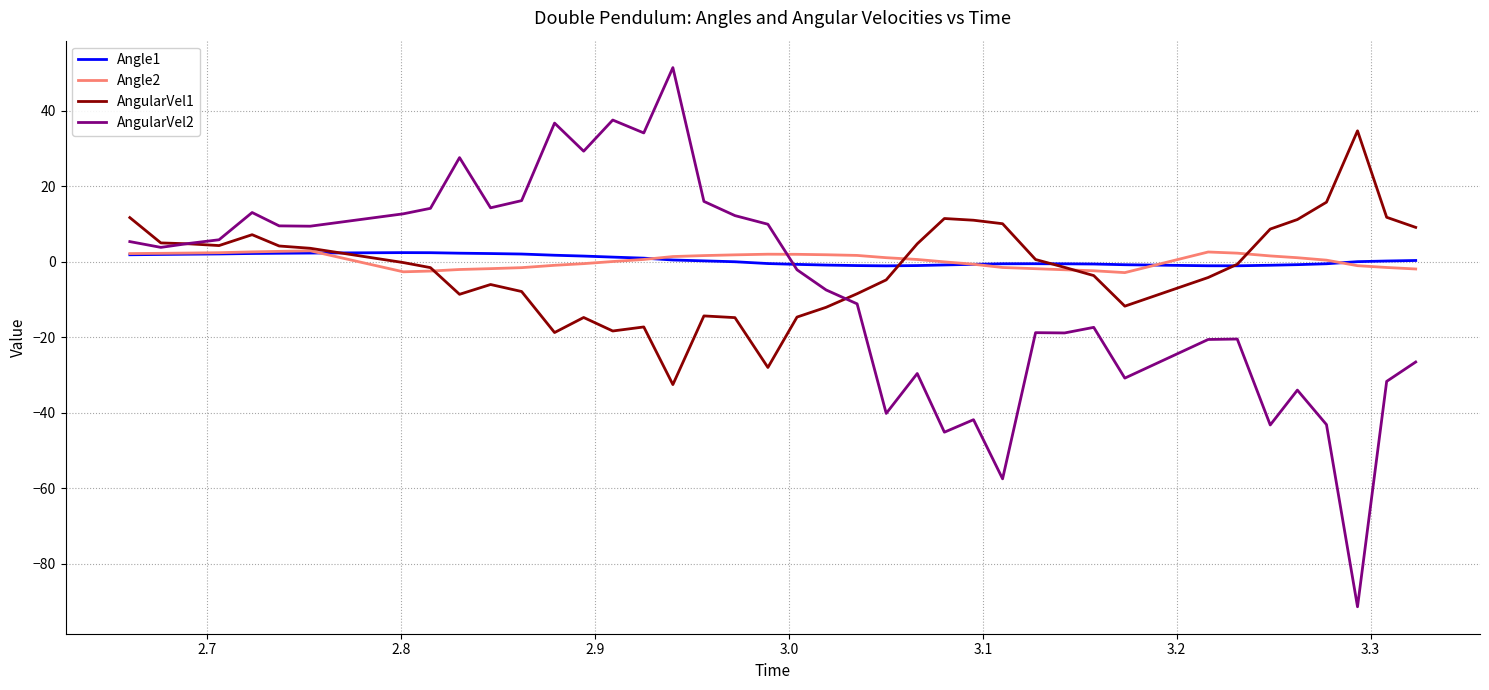

What is the maximum value shown in the chart?

51.5